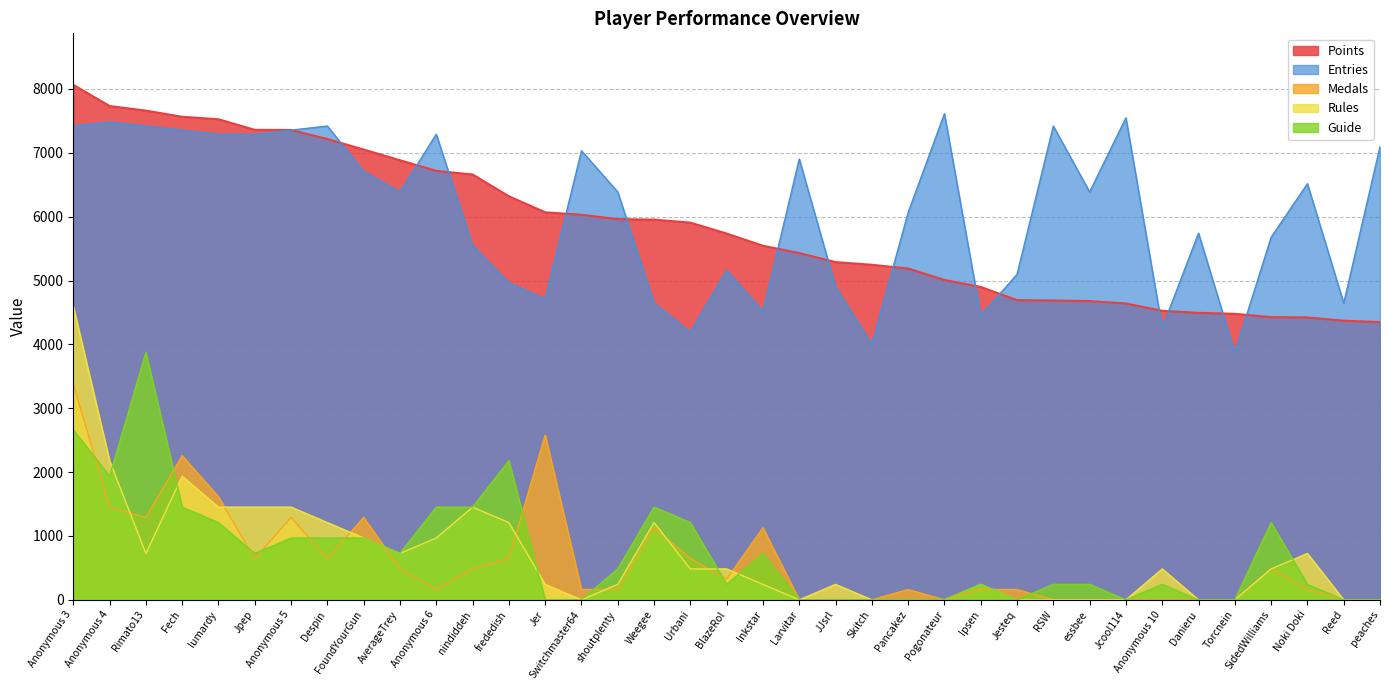

Is the value of Entries at BlazeRol greater than the value of Guide at SidedWilliams?

Yes